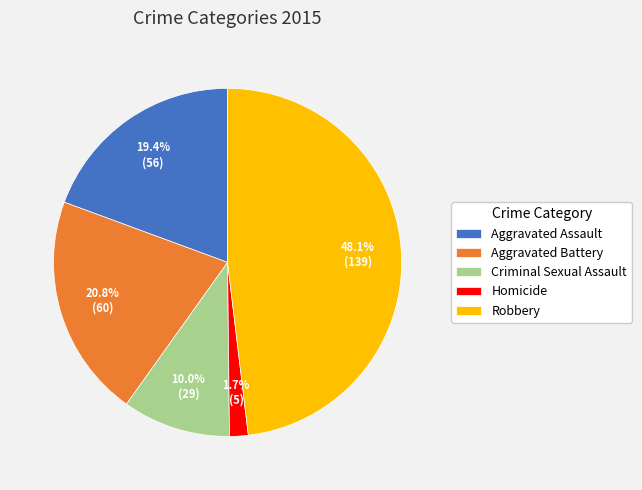

To the nearest percent, what is the difference between the Aggravated Battery and Robbery slice percentages?

27%